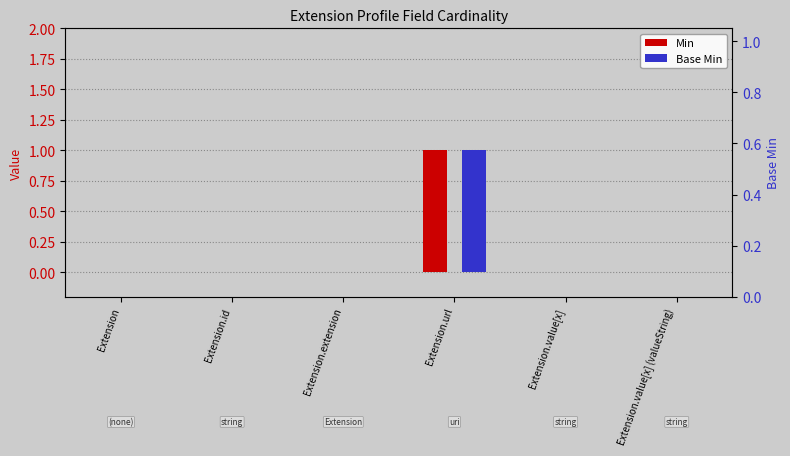

How many Min values are between 0 and 1?

6